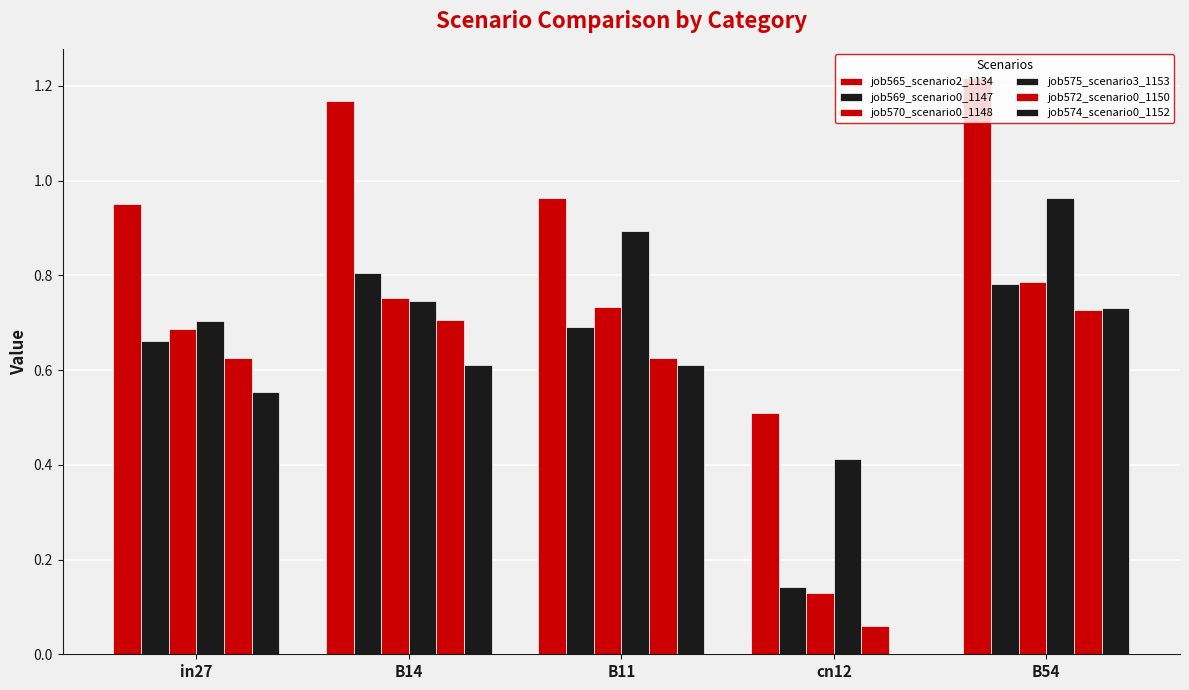

Rank the series by their maximum value, from highest to lowest.

job565_scenario2_1134, job575_scenario3_1153, job569_scenario0_1147, job570_scenario0_1148, job574_scenario0_1152, job572_scenario0_1150